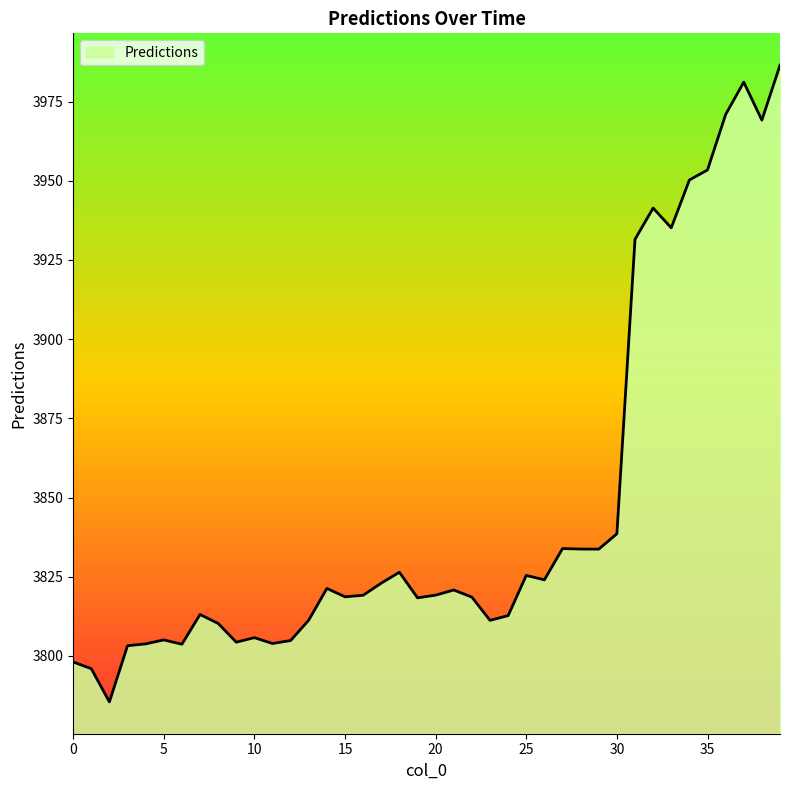

What is the difference between the maximum and minimum values?

201.0